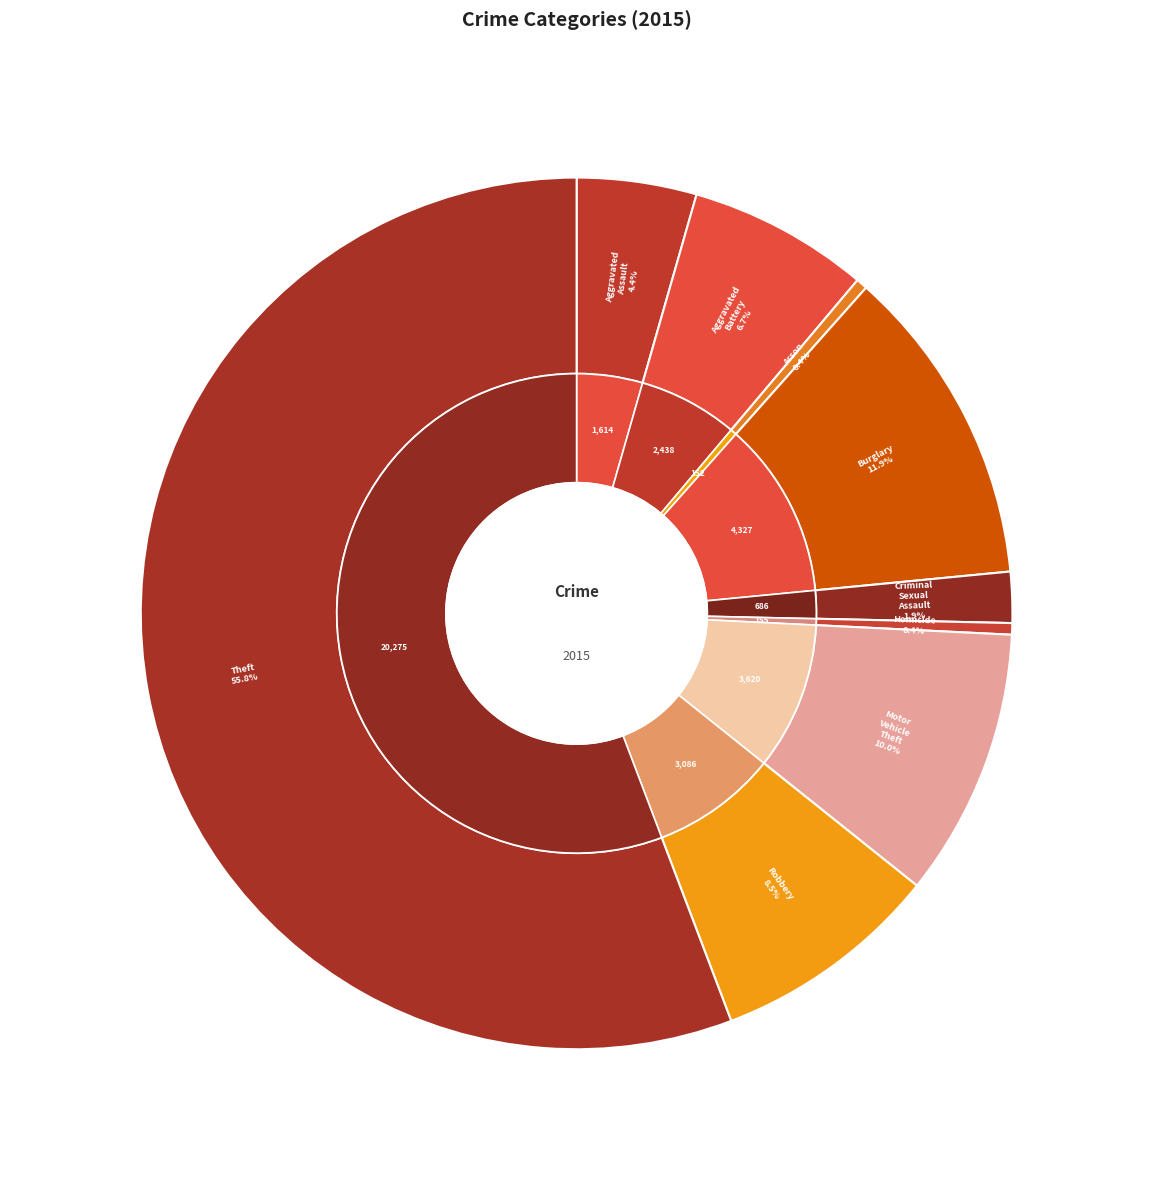

How many slices are in this pie chart?

9